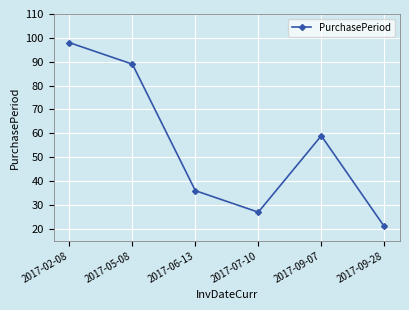

What is the greatest value displayed?

98